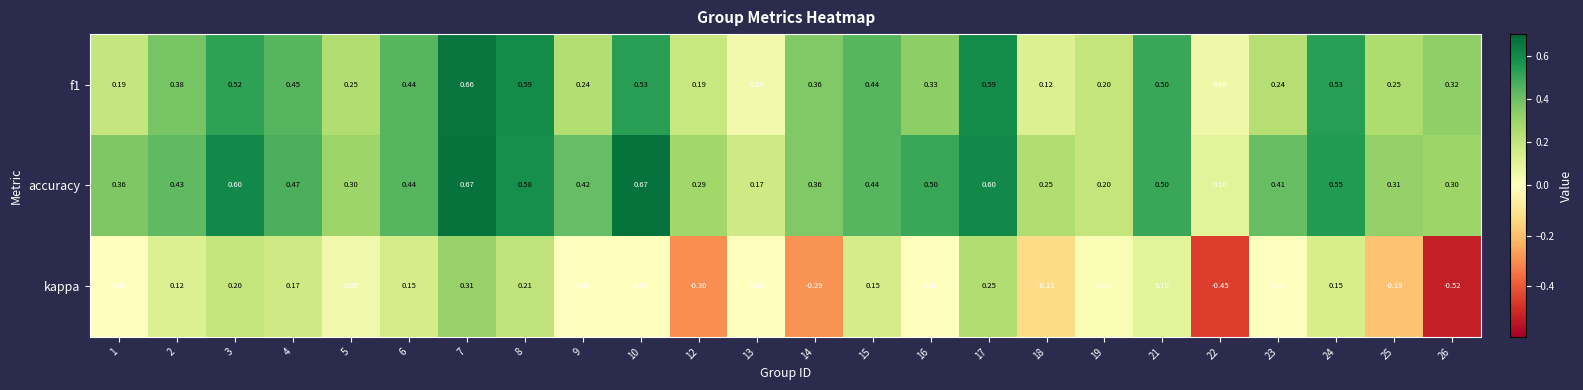

Between 5 and 12, which series saw the biggest shift?

kappa